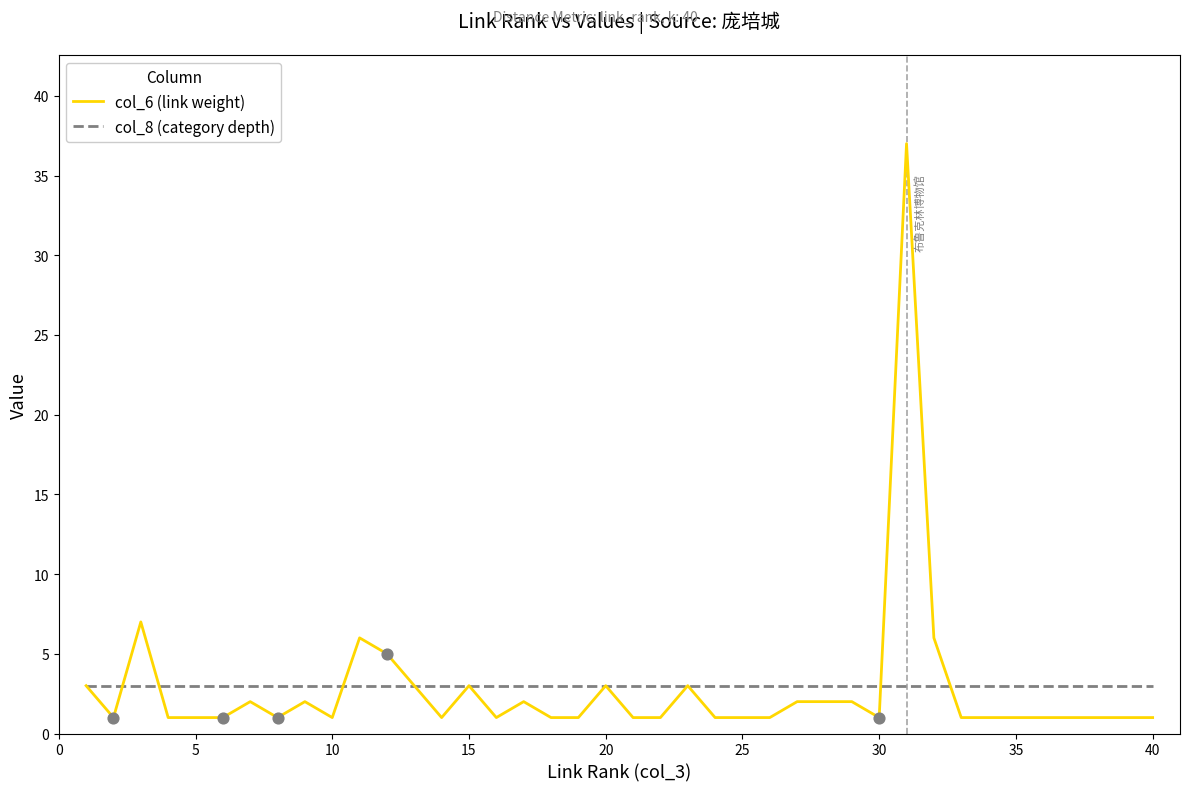

Which series has the widest spread of values?

col_6 (link weight)